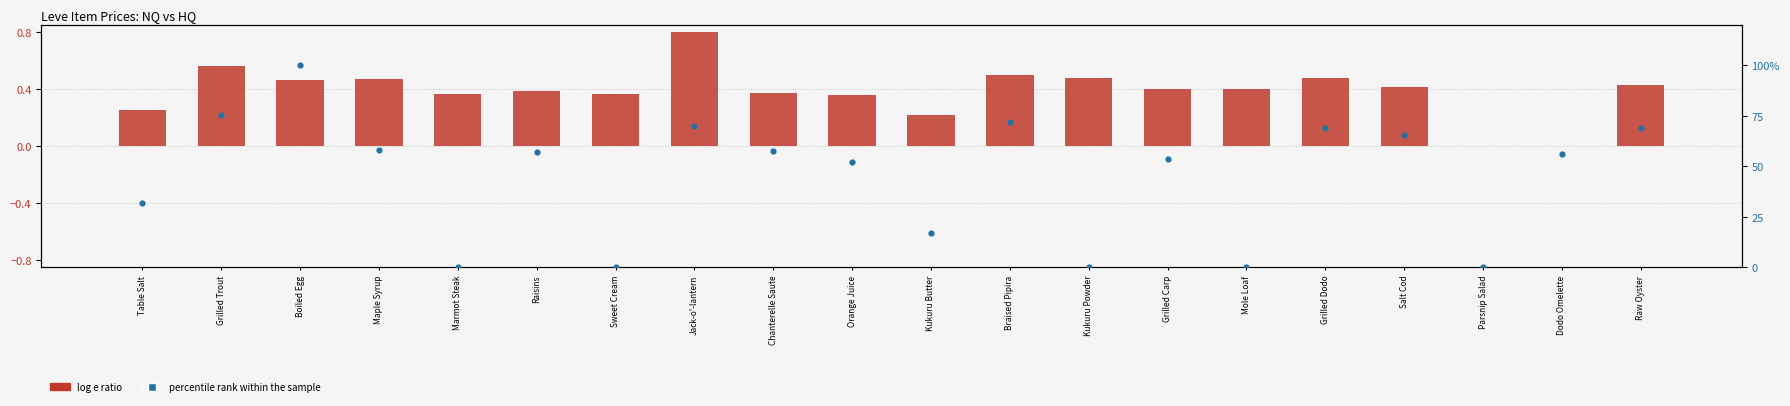

Which series contains the highest Y value?

percentile rank within the sample